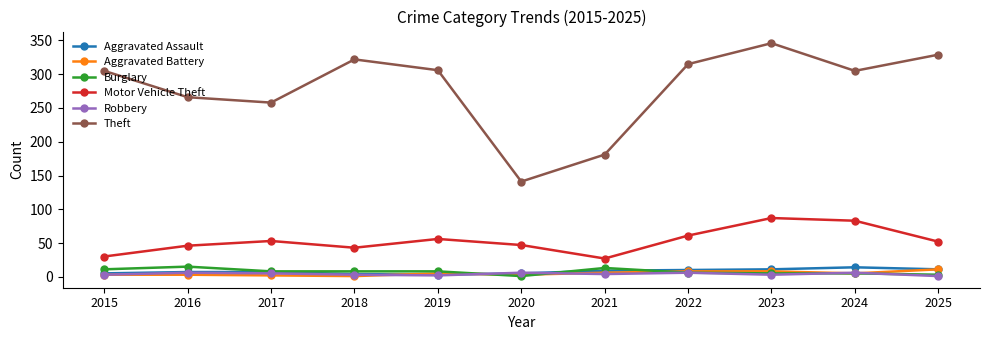

What is the sum of the Robbery values at 2015 and 2017?

8